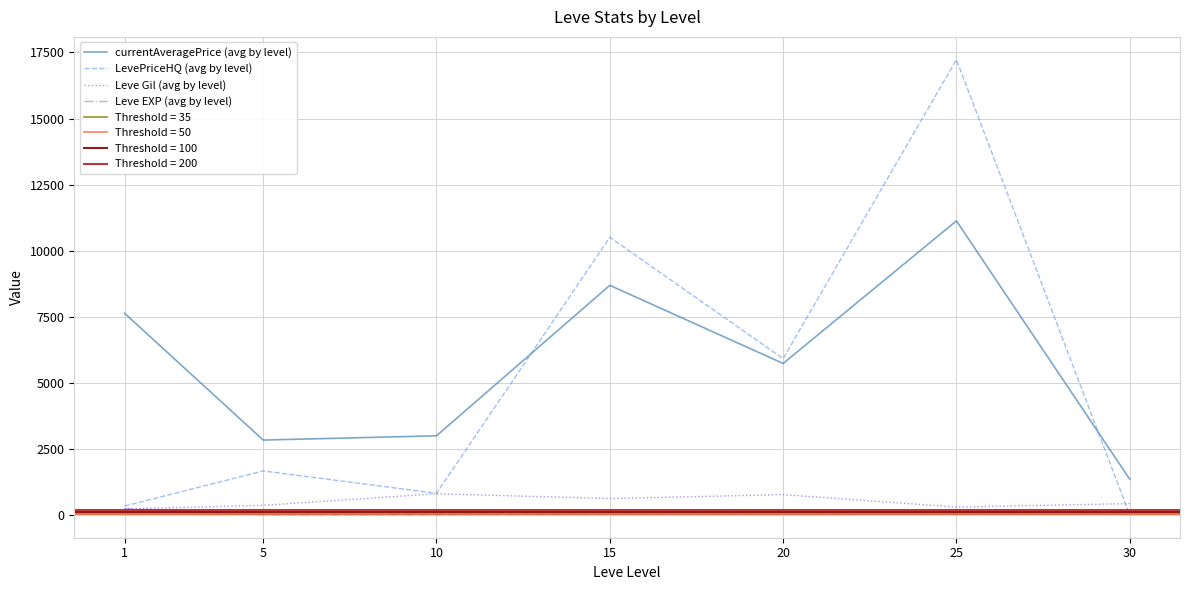

The Leve Gil (avg by level) series shows 363.3 at 5. True or false?

True